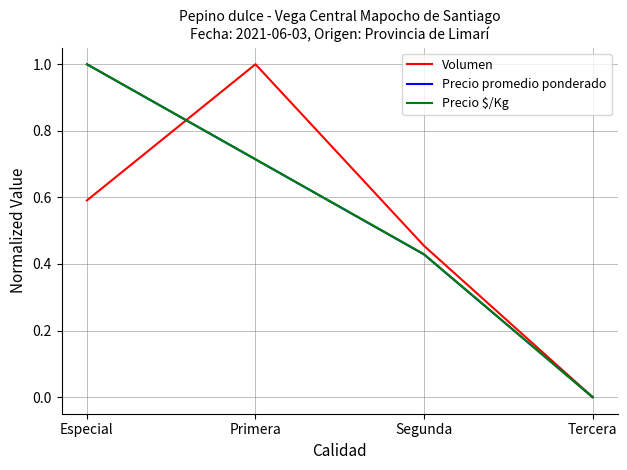

True or false: Precio $/Kg has more than 1 interior local peaks.

False